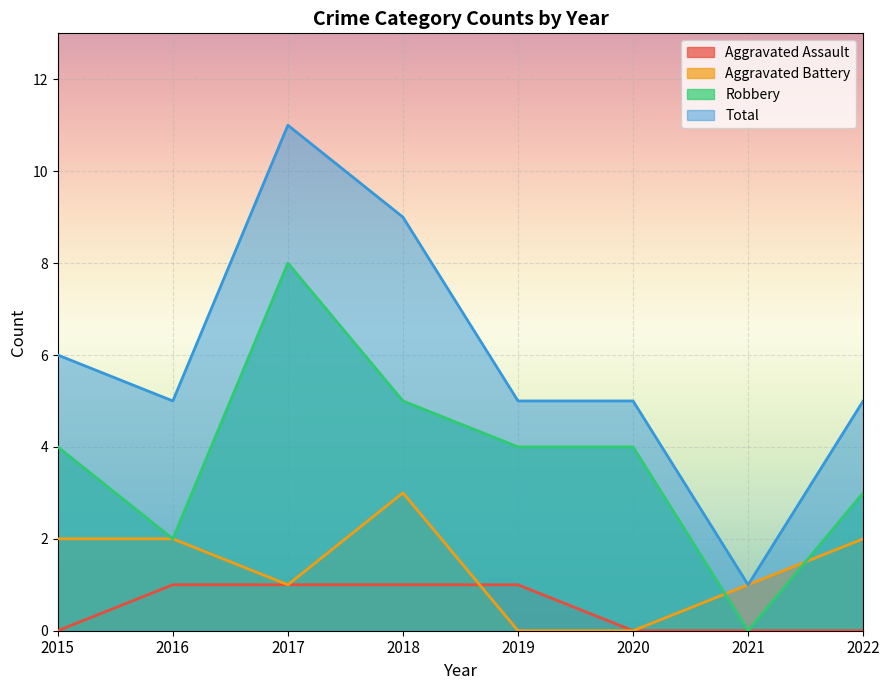

Which label corresponds to the largest value in the chart?

2017